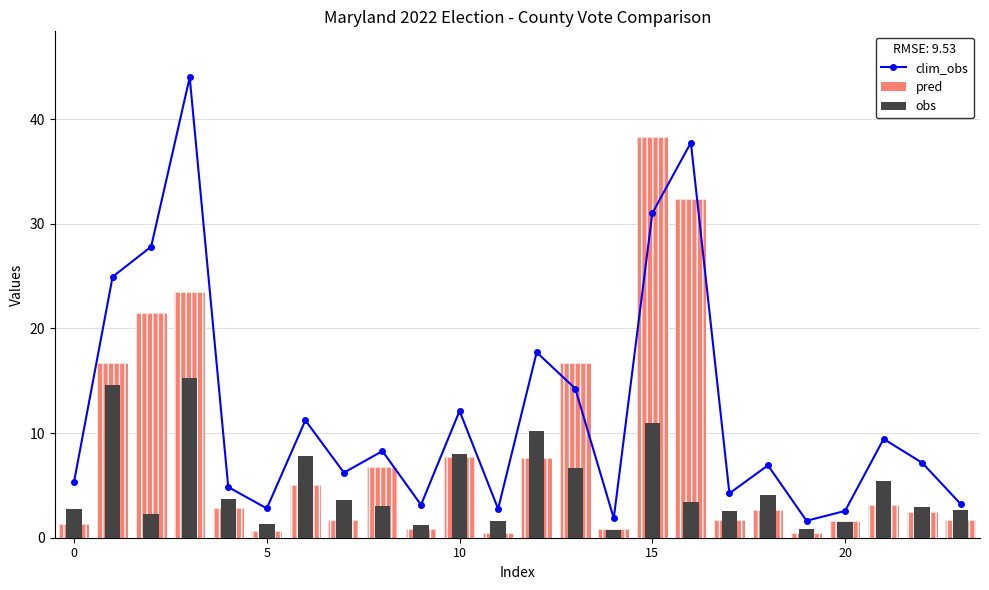

The value of clim_obs at 22 is 2.2. True or false?

False